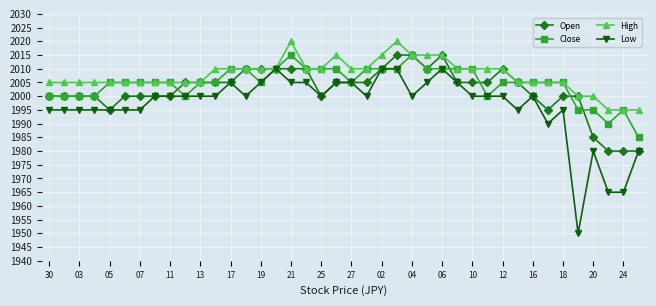

What is the value of the Low point at the 39th from the left?

1965